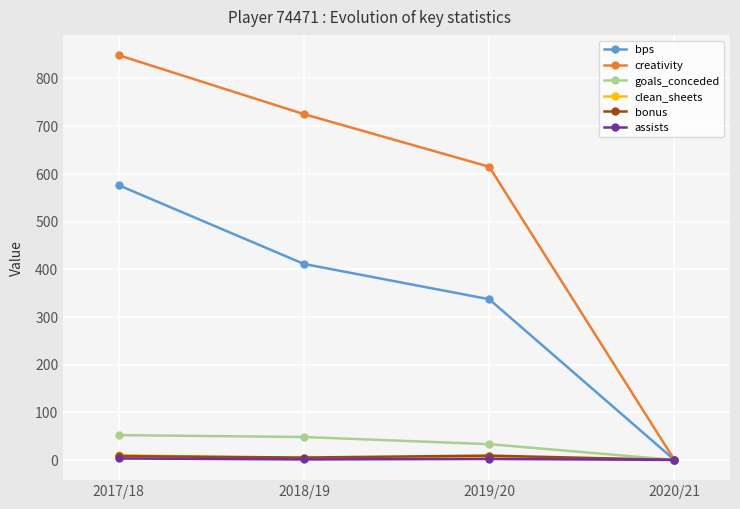

What is the label of the 4th point from the right?

2017/18